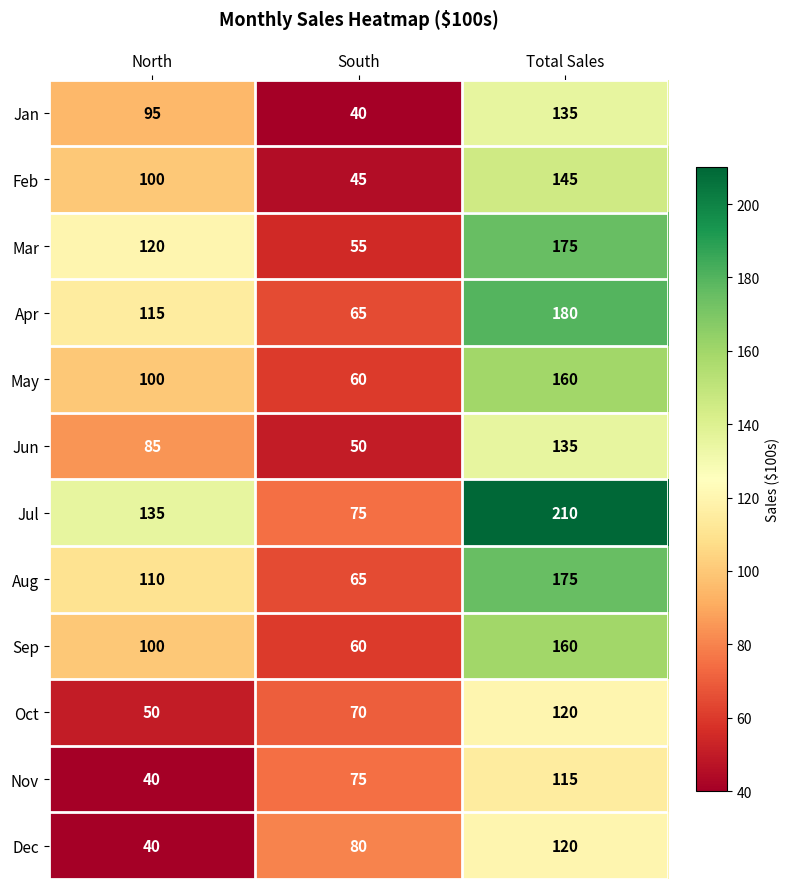

How many Mar values are between 55 and 175?

3